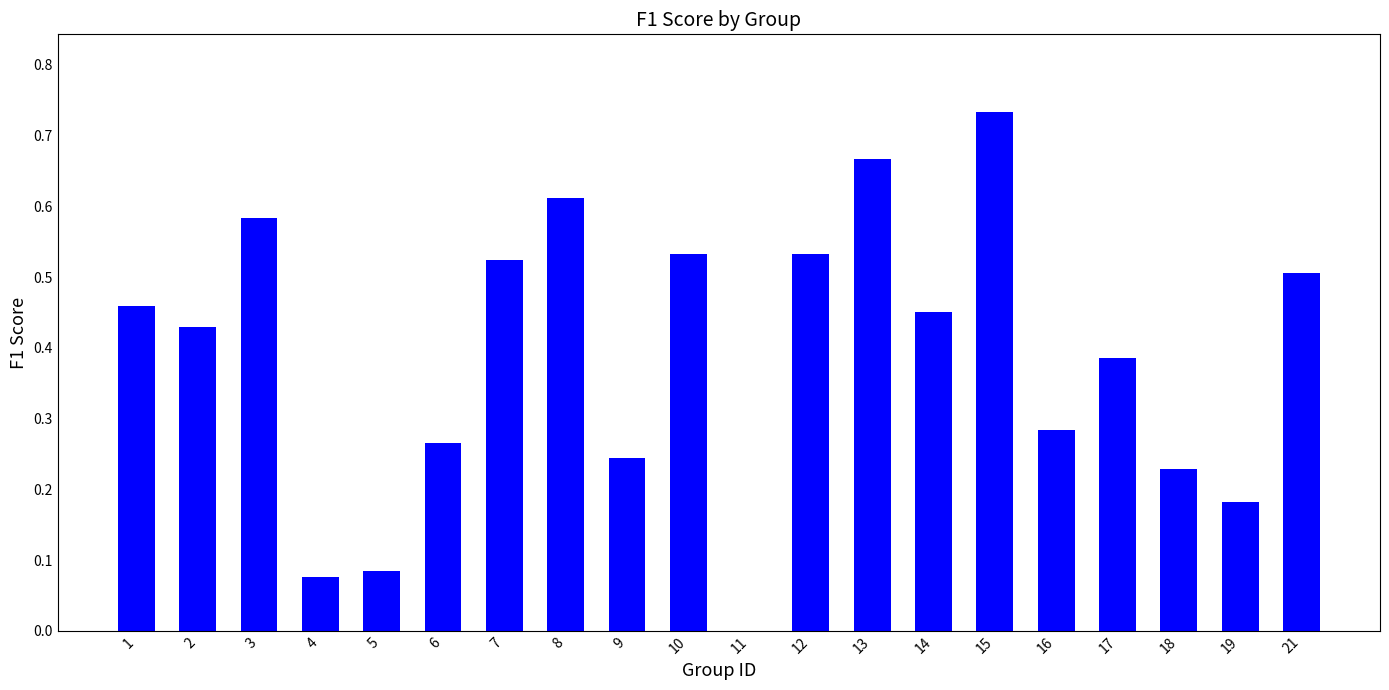

The chart shows a value of 1.0 at 13. True or false?

False